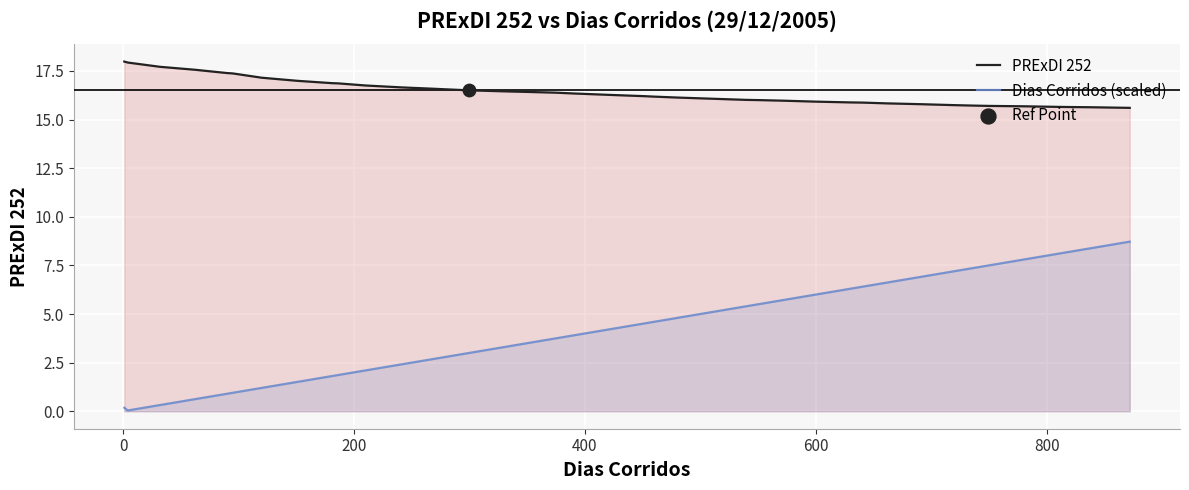

Which series reaches the maximum Y coordinate?

PRExDI 252